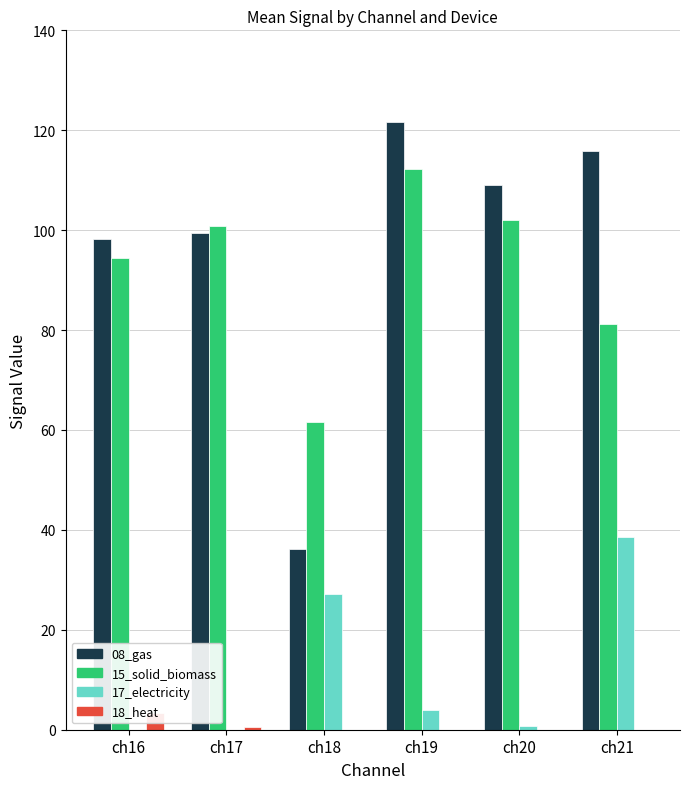

What is the difference between the highest and lowest values at ch18?

61.5